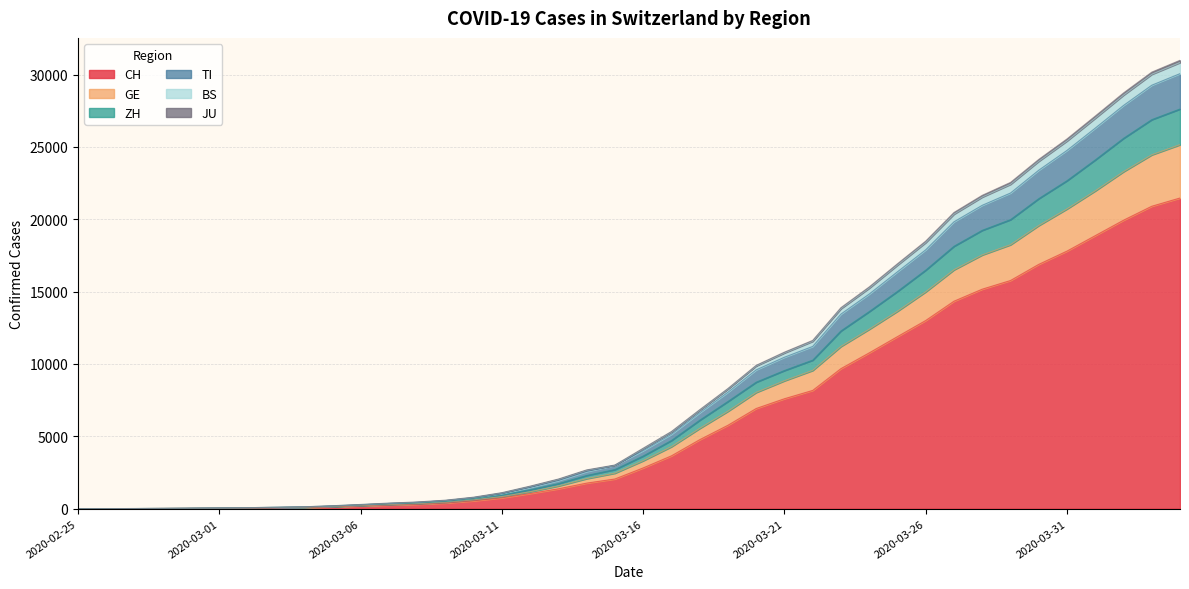

What is the maximum value for CH?

21469